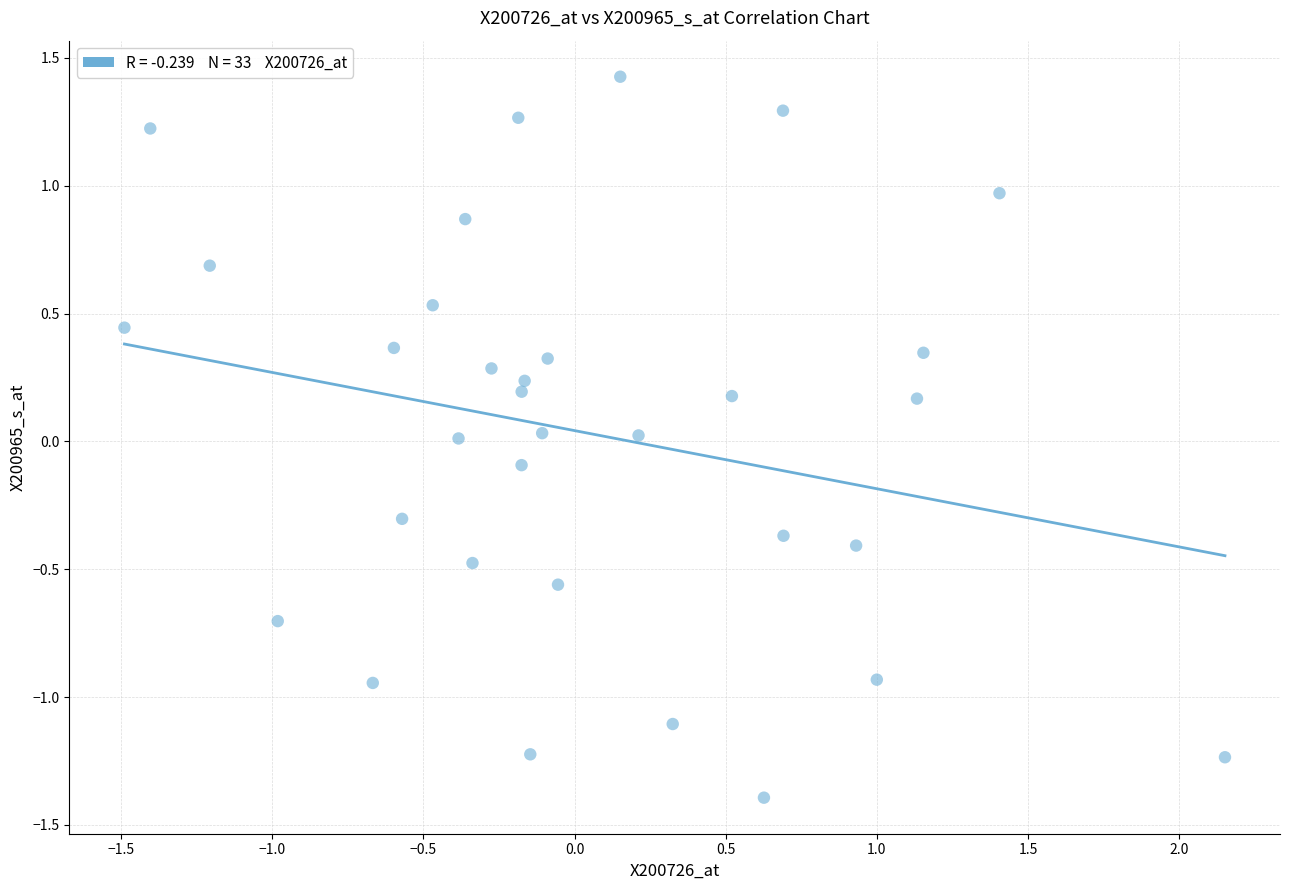

What is the range of Y values (max minus min)?

2.8